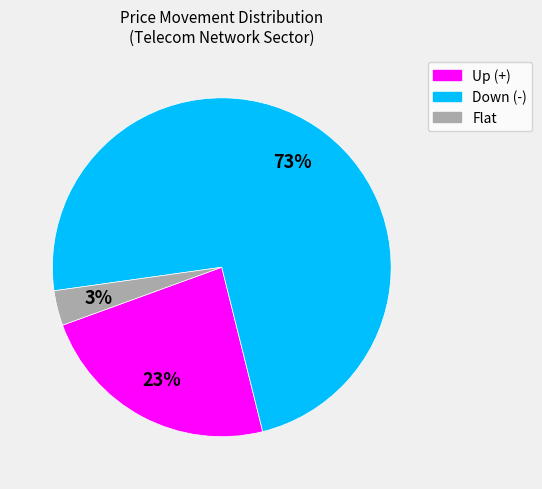

Does any single category account for the majority?

Yes